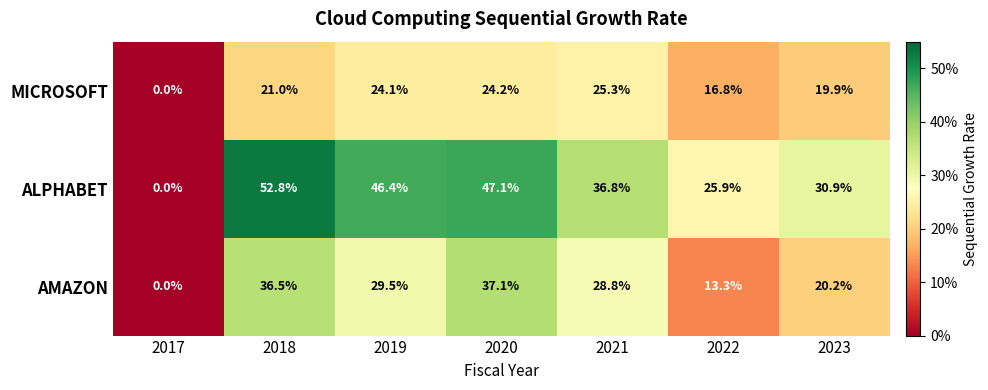

What value does the ALPHABET series have at 2021?

36.8